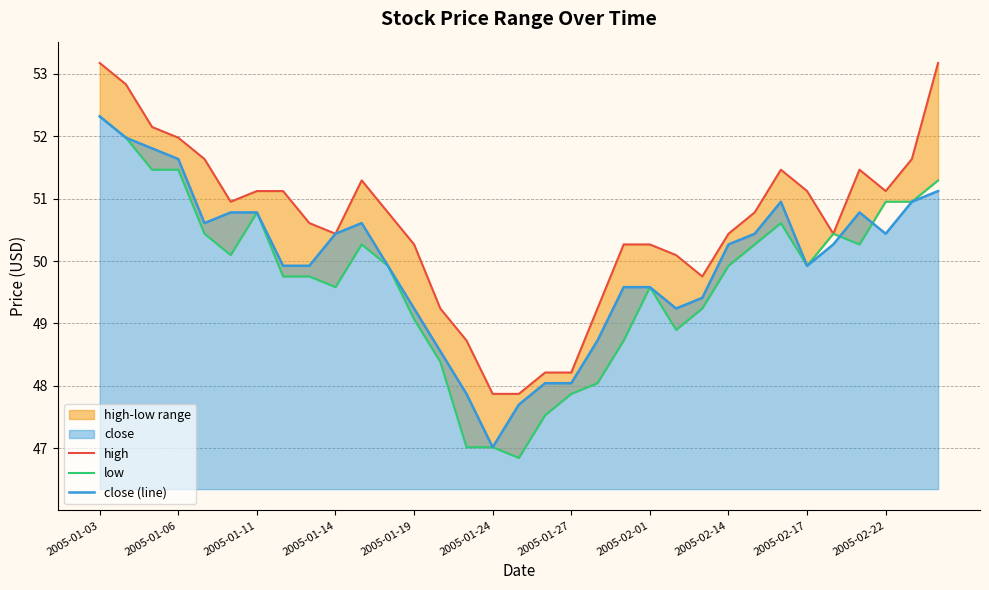

Which series has the largest total across all categories?

high